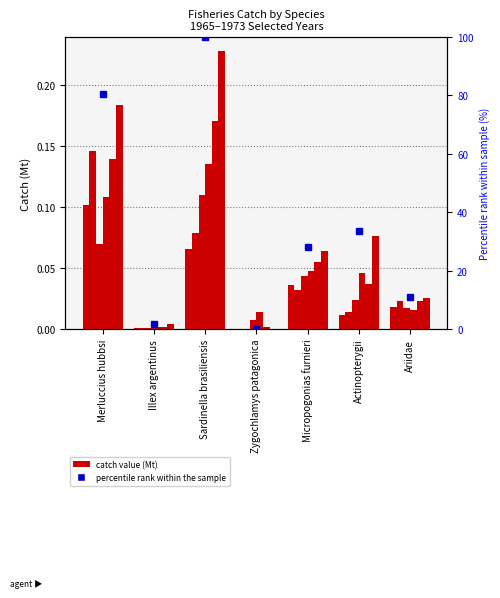

The chart shows a value of 100.0 at Sardinella brasiliensis. True or false?

True